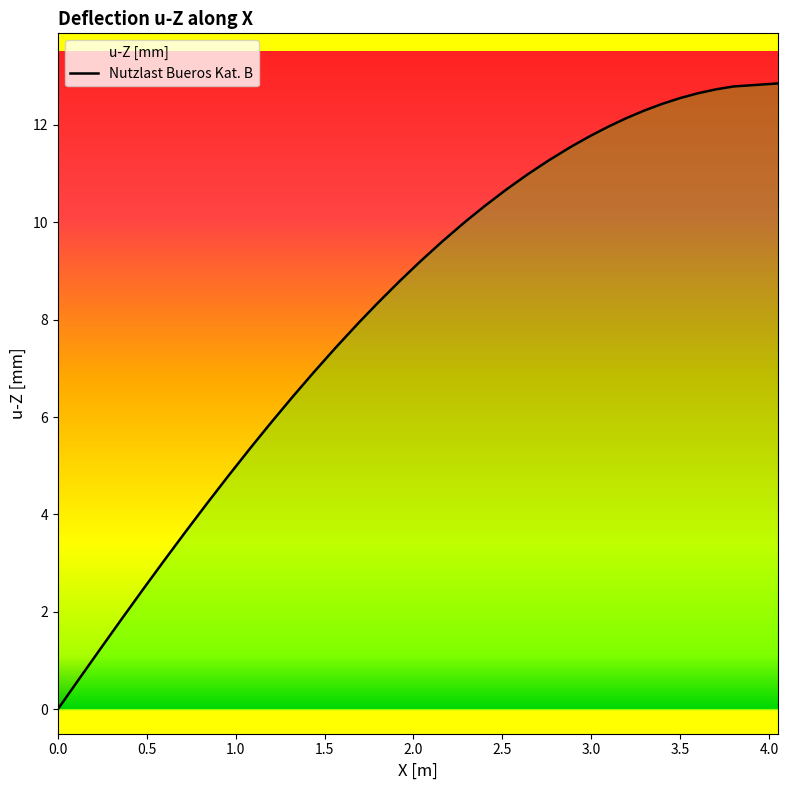

True or false: the data shows 3.3 at 3.5.

False